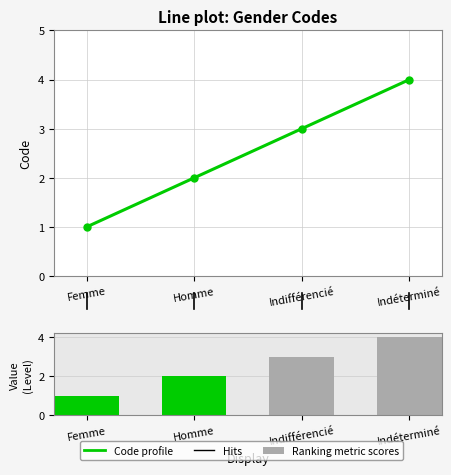

Rank the series at Indifférencié from highest to lowest value.

Code profile, Ranking metric scores